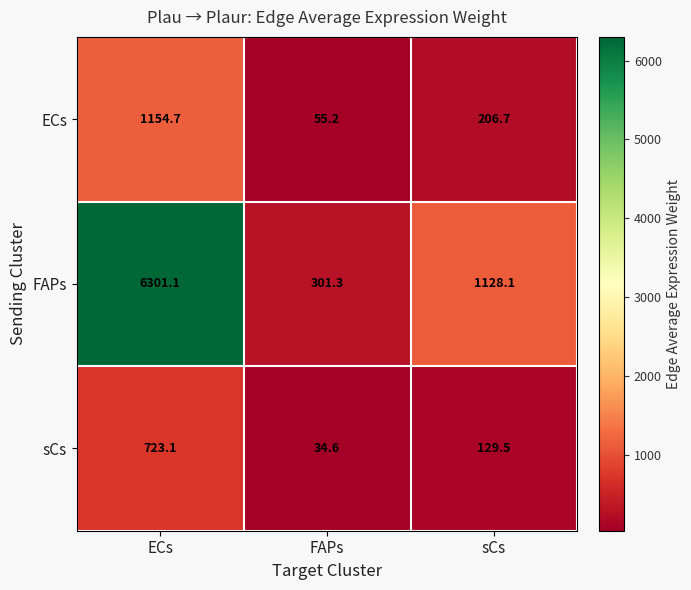

What is the total value across all series at ECs?

8178.9